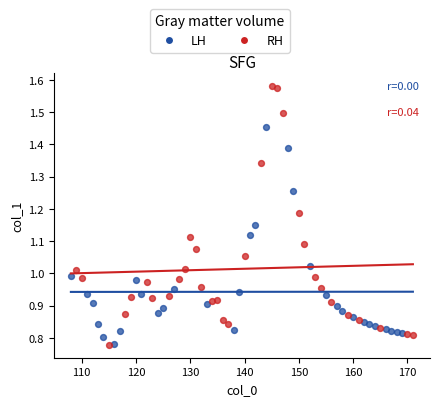

Which series contains the highest Y value?

RH